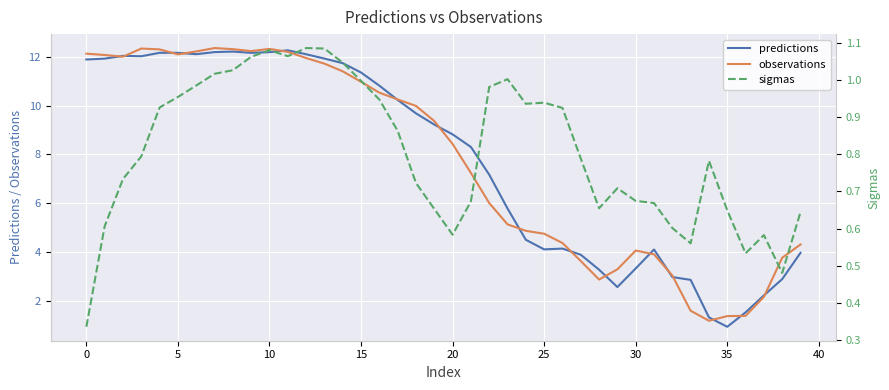

Read the predictions value at 30.

3.3